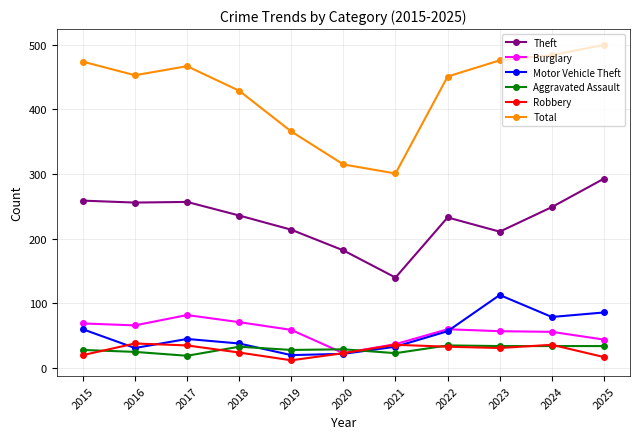

Where is the first local minimum for Motor Vehicle Theft?

2016